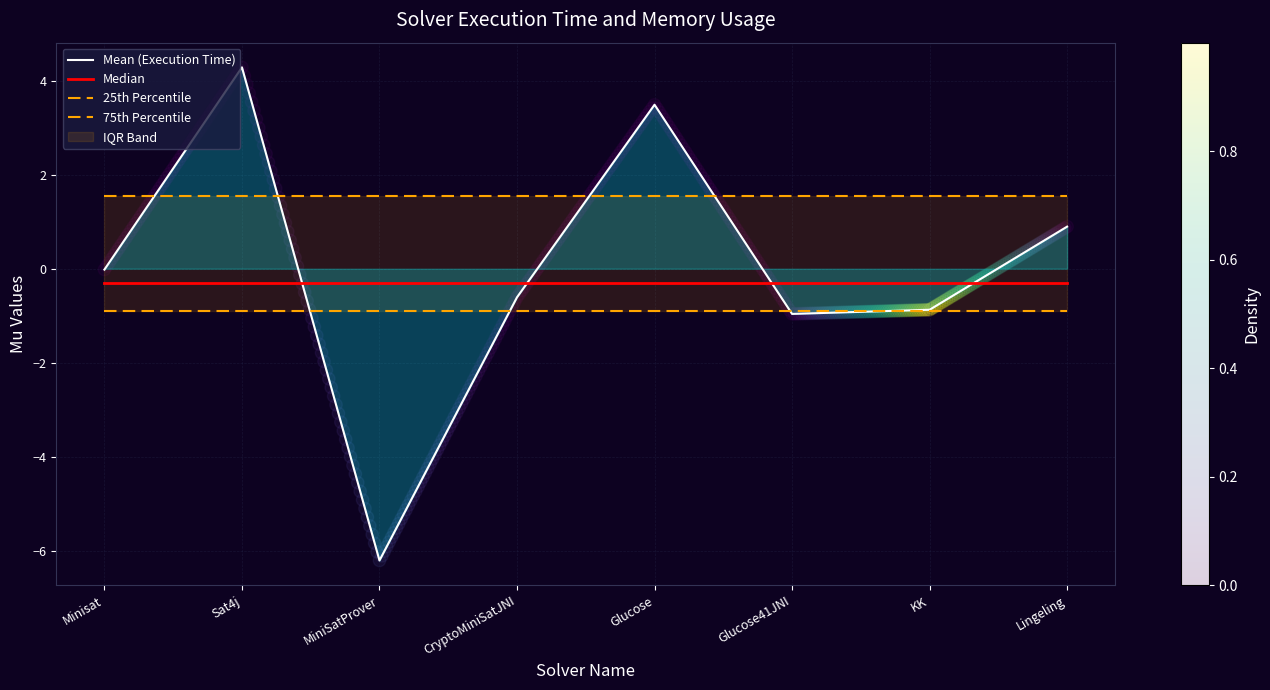

Which series reaches the maximum Y coordinate?

Mean (Execution Time)